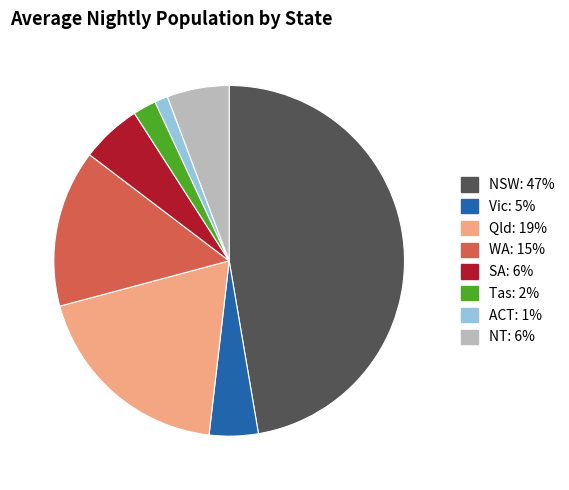

Approximately how many times larger is the value at Qld compared to NT?

3.3